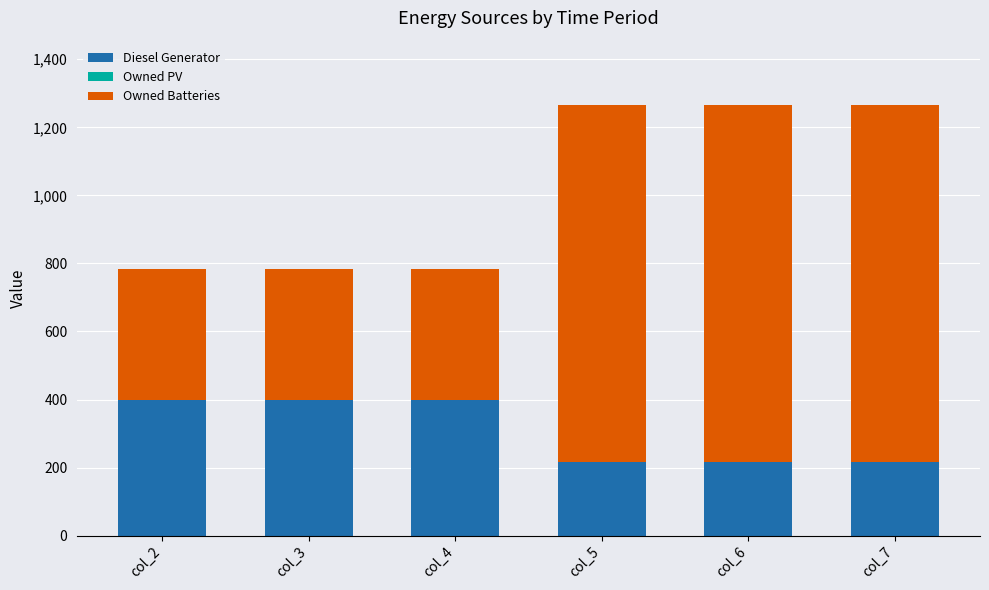

What is the total value across all series at col_6?

1265